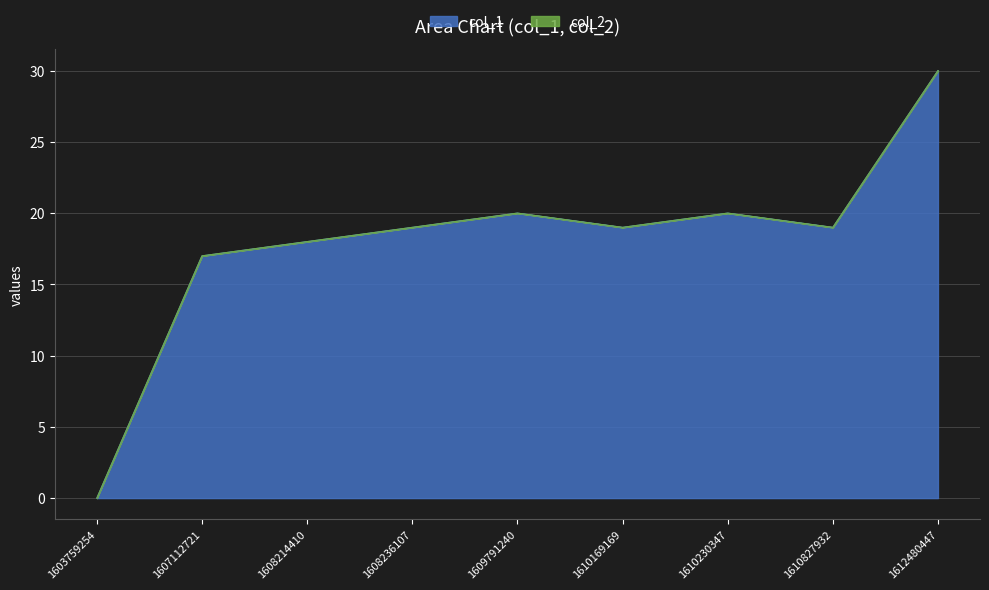

Between 1610230347 and 1610827932, which is larger?

1610230347